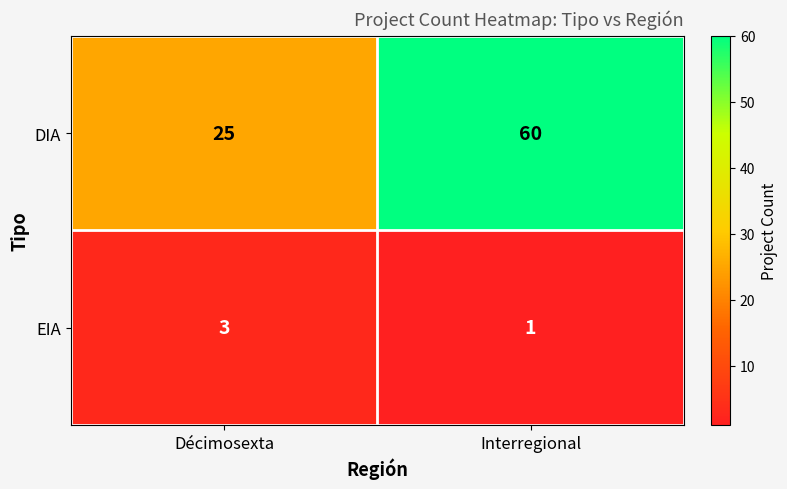

Rank the series by their maximum value, from highest to lowest.

DIA, EIA